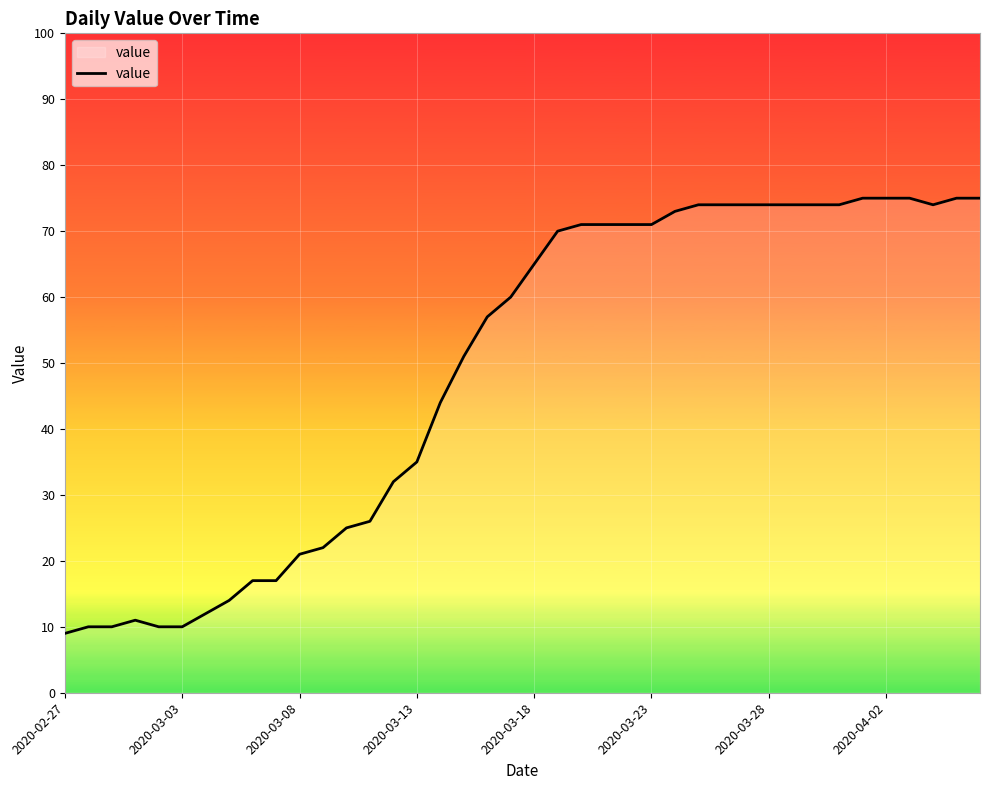

Does the chart have visible grid lines?

Yes